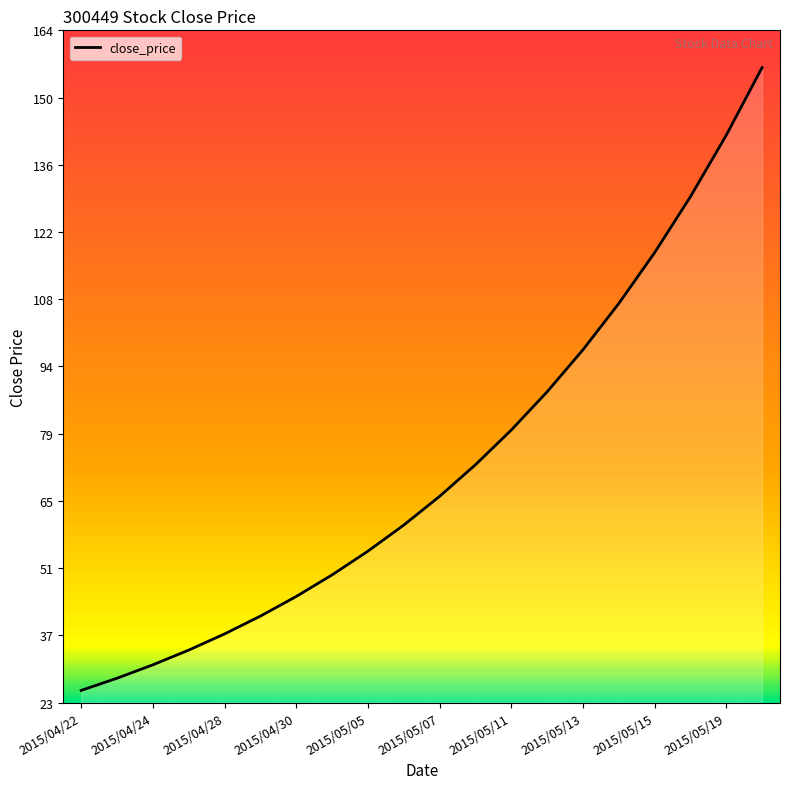

What is the value of the 12th point from the left?

72.9